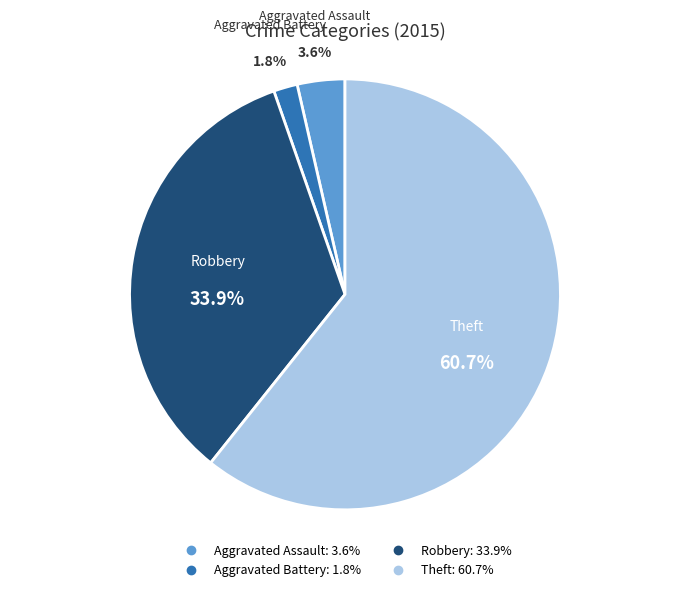

Between Robbery and Aggravated Assault, which is larger?

Robbery